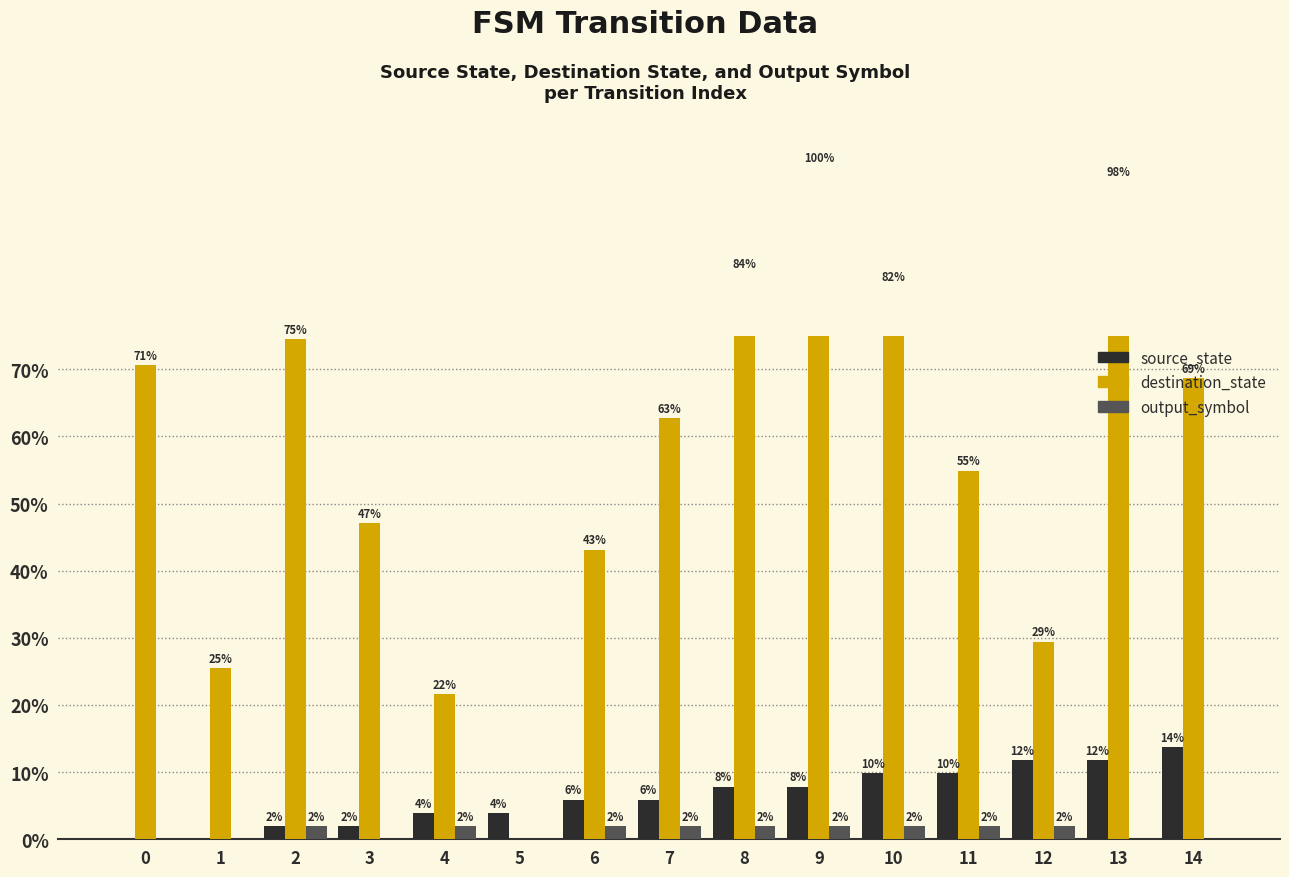

True or false: source_state has a value of 2.0 at 2.

True